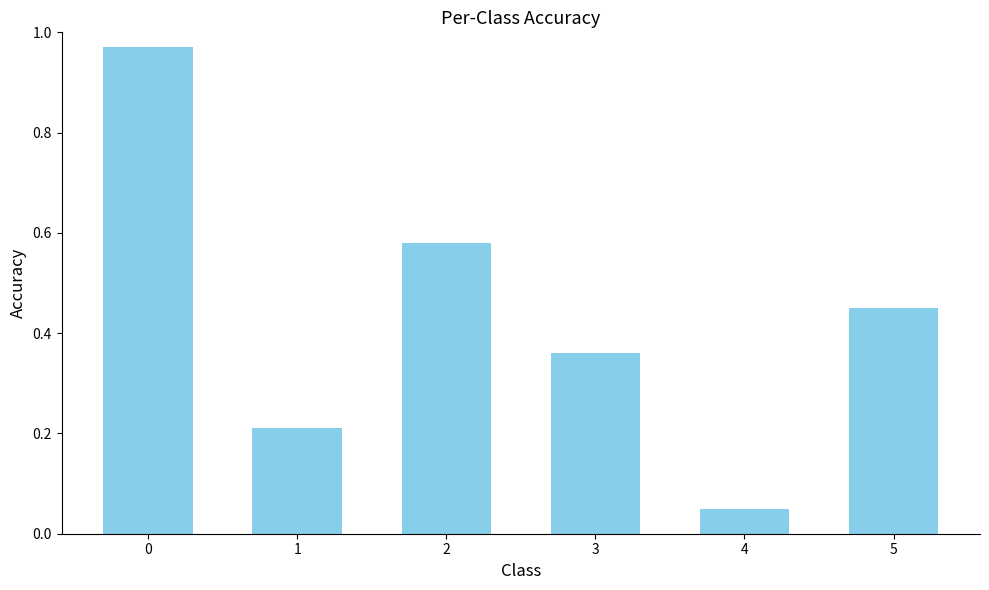

What is the difference between the values at 1 and 0?

0.8